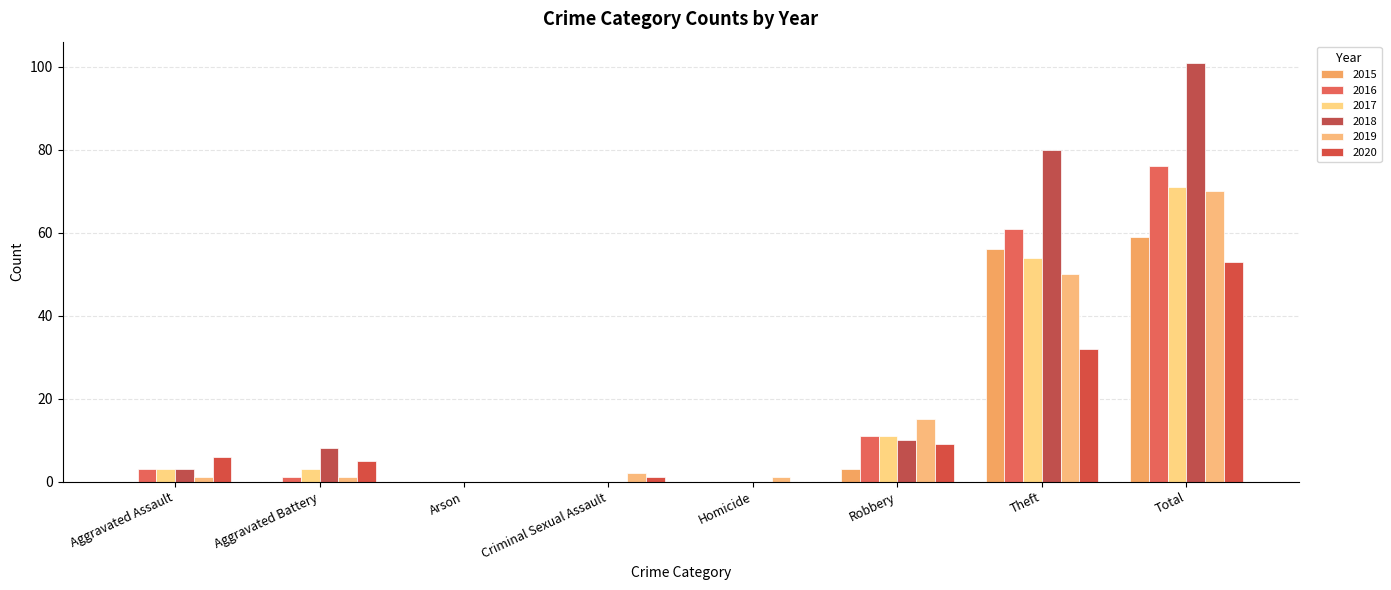

At how many categories does at least one series exceed 4?

5